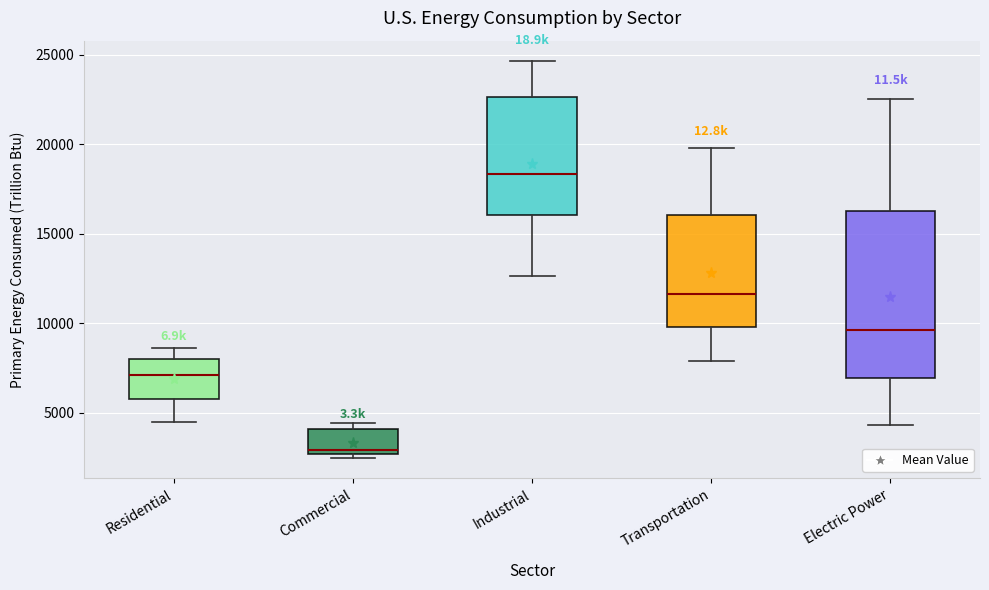

Reading left to right, read every box against the y-axis: the position of its median line, the range the box covers, and the ends of its whiskers. The values are not printed on the chart, so give them approximately, as read against the axis.

Residential: median 7000, box 5500 to 8000, whiskers 4500 to 8500
Commercial: median 3000, box 2500 to 4000, whiskers 2500 (just below the box's lower edge) to 4500
Industrial: median 18500, box 16000 to 22500, whiskers 12500 to 24500
Transportation: median 11500, box 10000 to 16000, whiskers 8000 to 20000
Electric Power: median 9500, box 7000 to 16500, whiskers 4500 to 22500